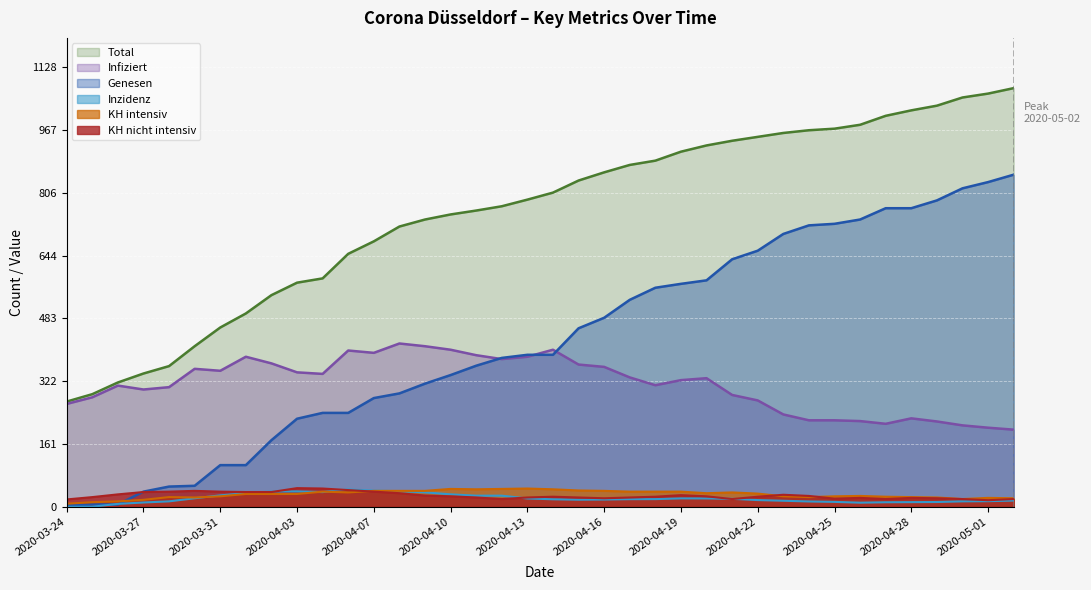

What is the difference between the second highest and minimum values in the Total series?

790.0